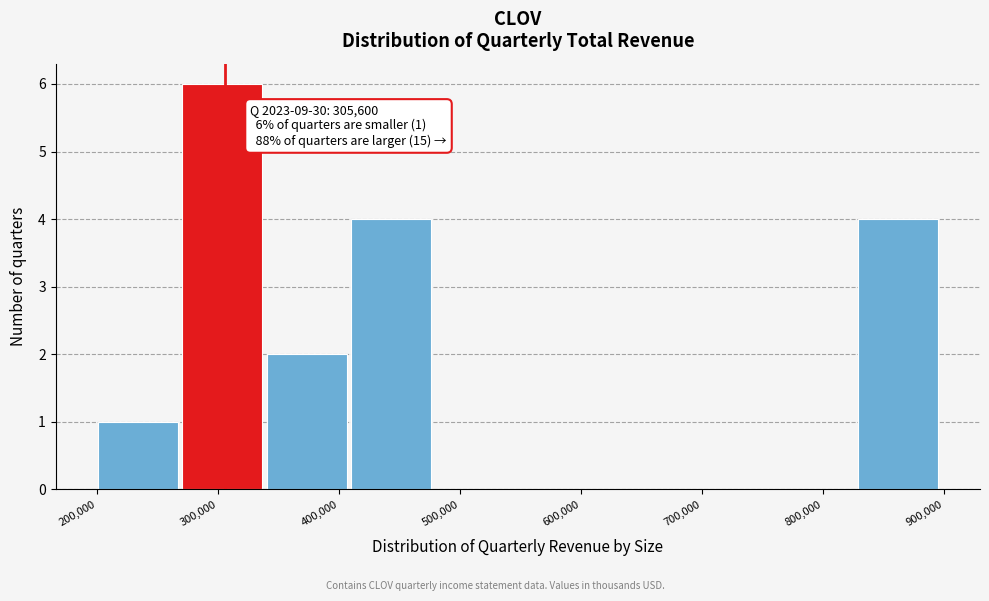

Which range on the x-axis has the tallest bar?

270000 to 340000